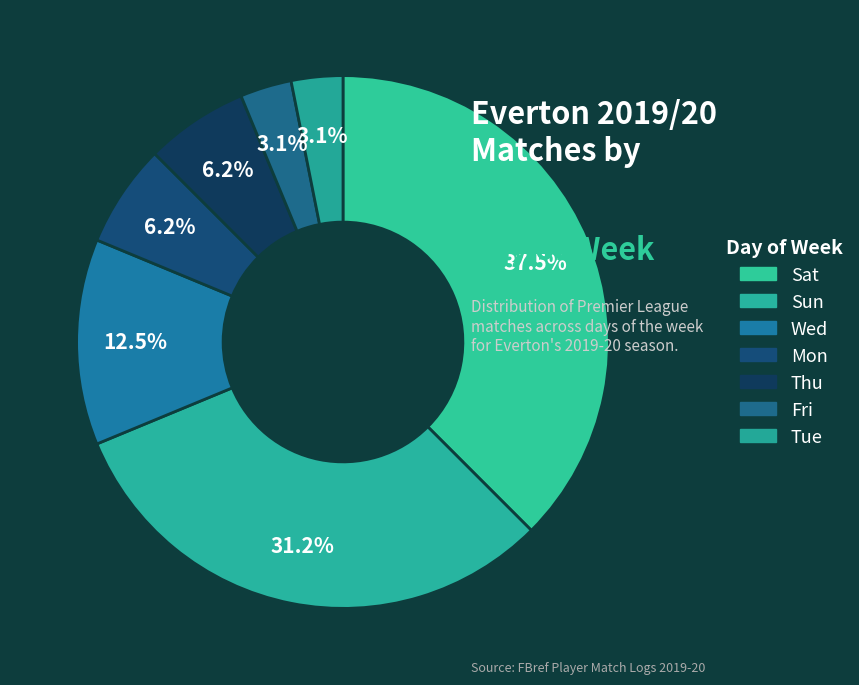

Count the number of slices in the pie.

7